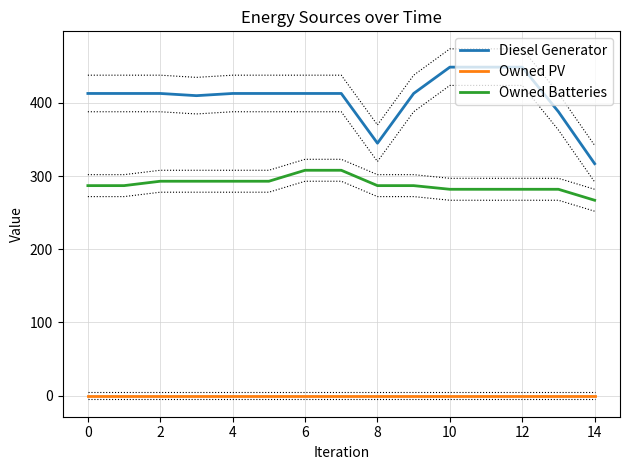

True or false: Owned Batteries and Diesel Generator cross at least once.

False